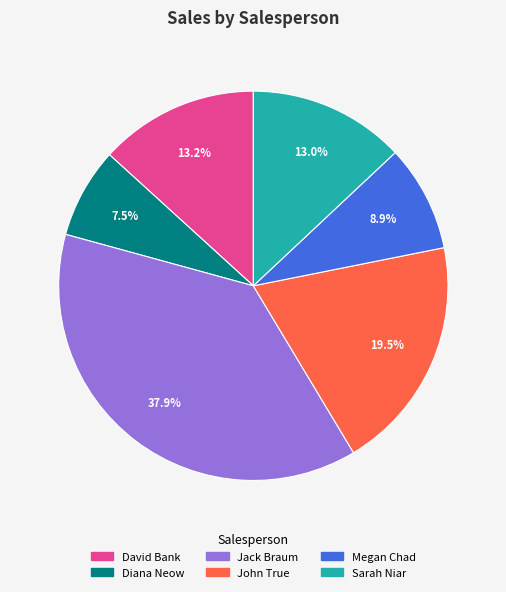

Does any single category account for the majority?

No